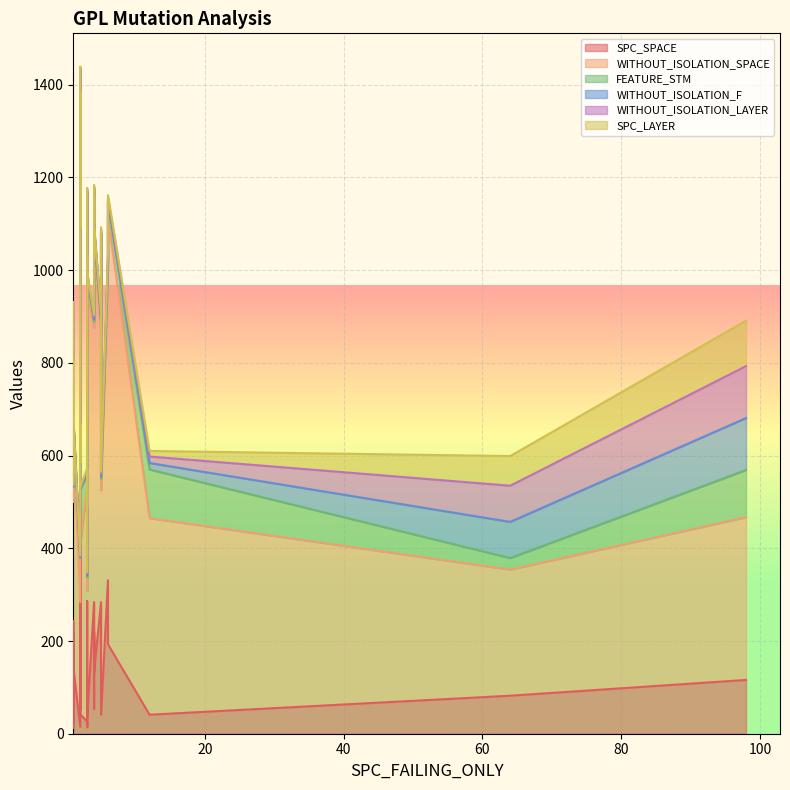

What are all the series names shown in the legend?

SPC_SPACE, WITHOUT_ISOLATION_SPACE, FEATURE_STM, WITHOUT_ISOLATION_F, WITHOUT_ISOLATION_LAYER, SPC_LAYER